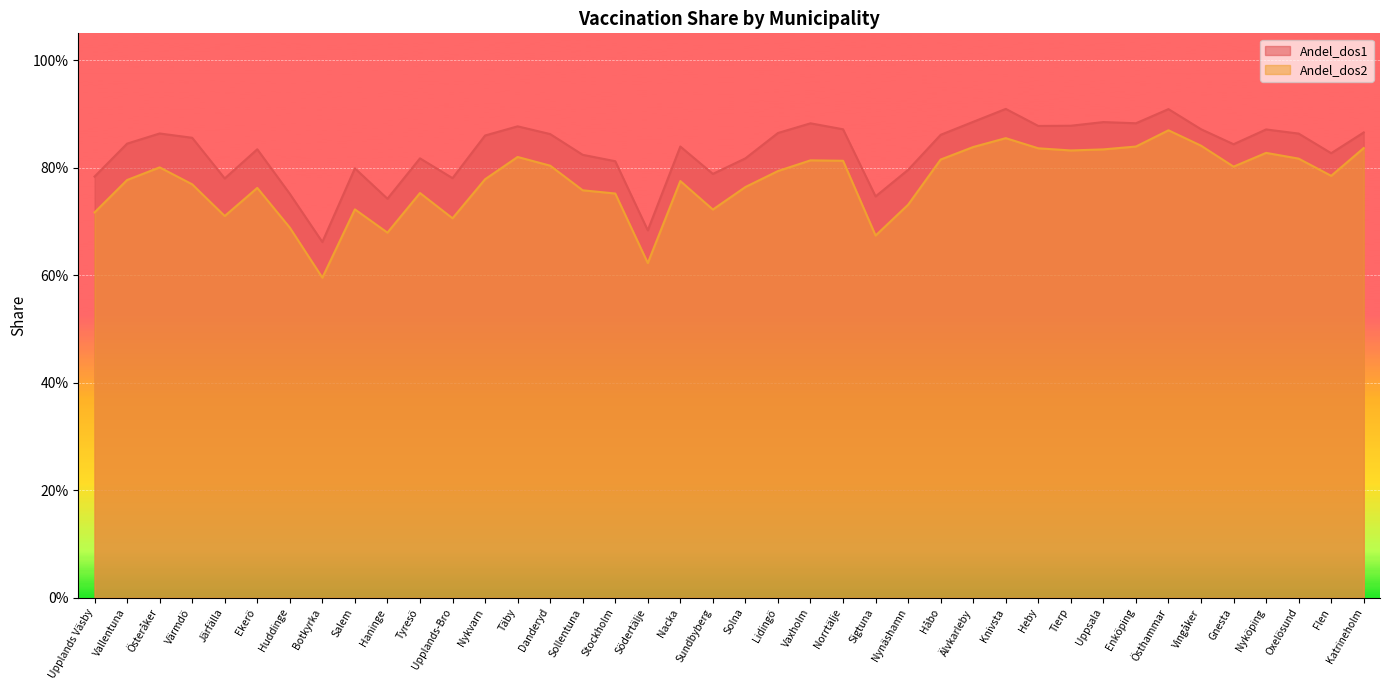

How many lines are shown in the chart?

2